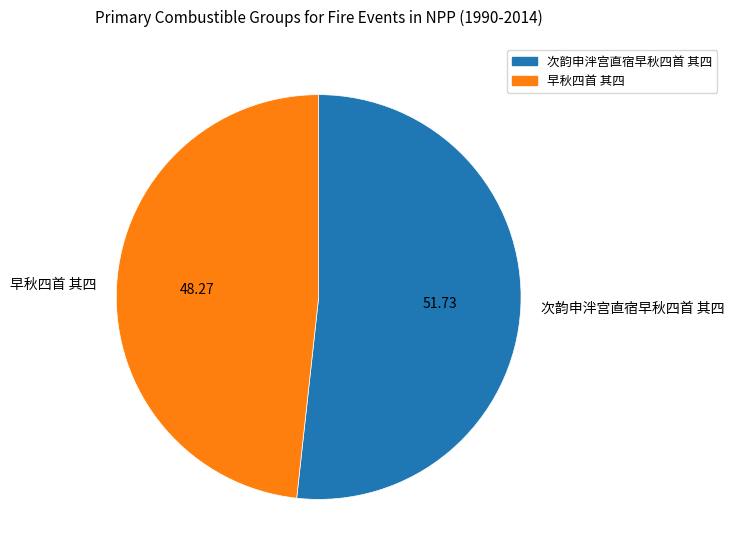

Which category has the biggest portion of the pie?

次韵申泮宫直宿早秋四首 其四